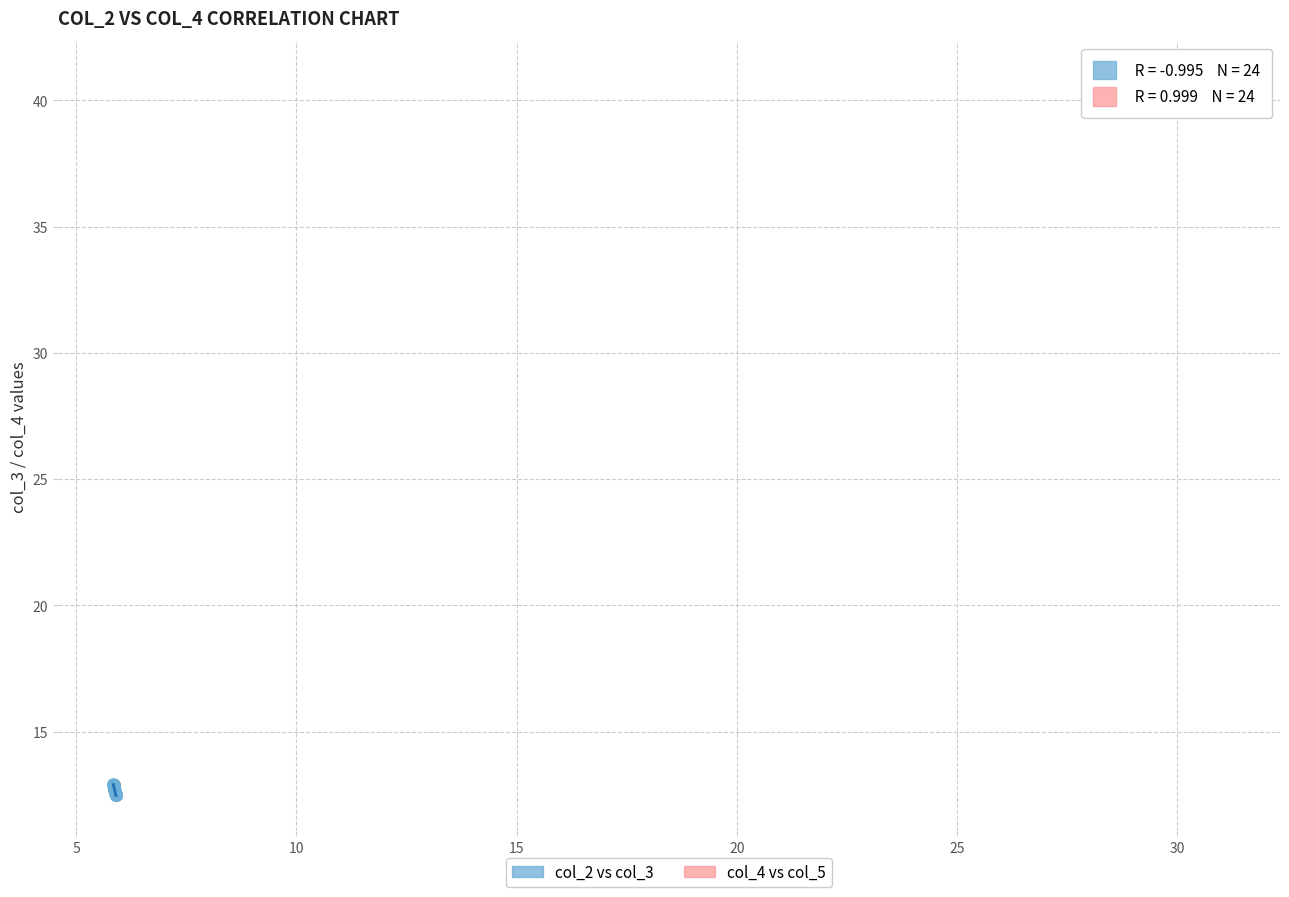

Which series has the widest spread of Y values?

col_4 vs col_5